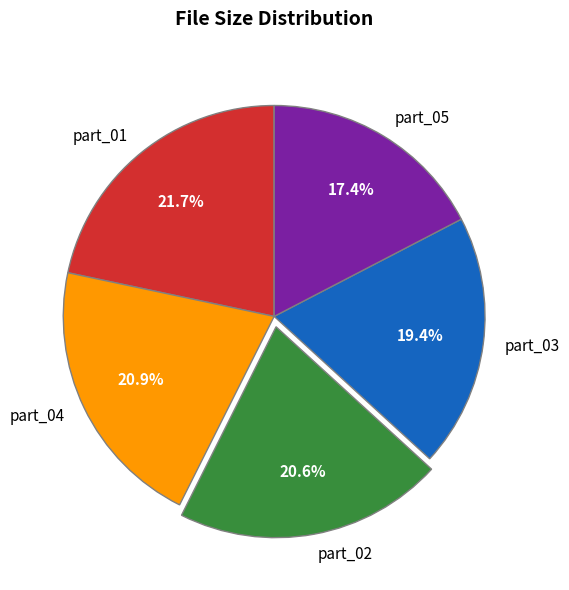

Combined, what portion of the pie is part_05 and part_03?

36.8%